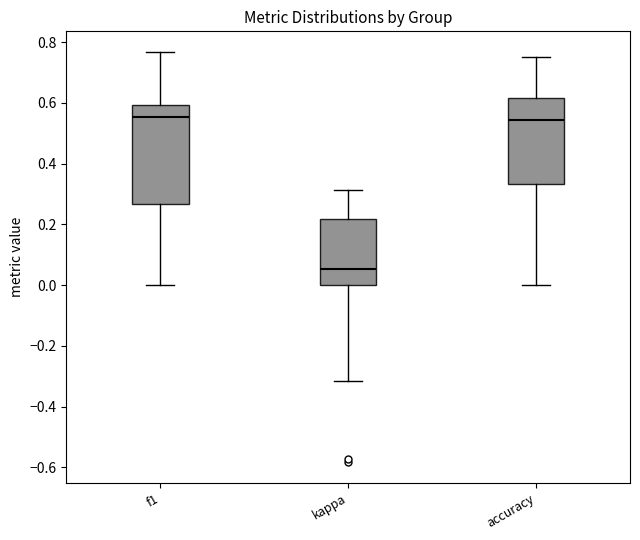

Reading left to right, transcribe this box plot: for each box, give where its median line is, the range the box spans, and where its two whiskers end, as read against the y-axis. The values are not printed on the chart, so give them approximately, as read against the axis.

f1: median 0.56, box 0.26 to 0.60, whiskers 0.00 to 0.76
kappa: median 0.06, box 0.00 to 0.22, whiskers -0.32 to 0.32
accuracy: median 0.54, box 0.34 to 0.62, whiskers 0.00 to 0.76